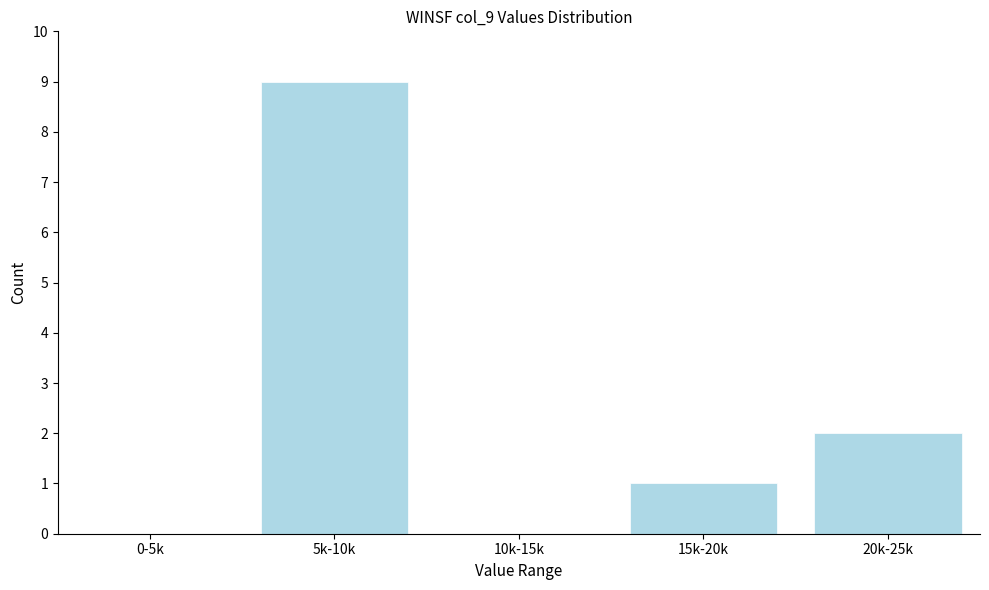

Reading left to right, what are all the values shown in this chart?

0-5k=0	5k-10k=9	10k-15k=0	15k-20k=1	20k-25k=2